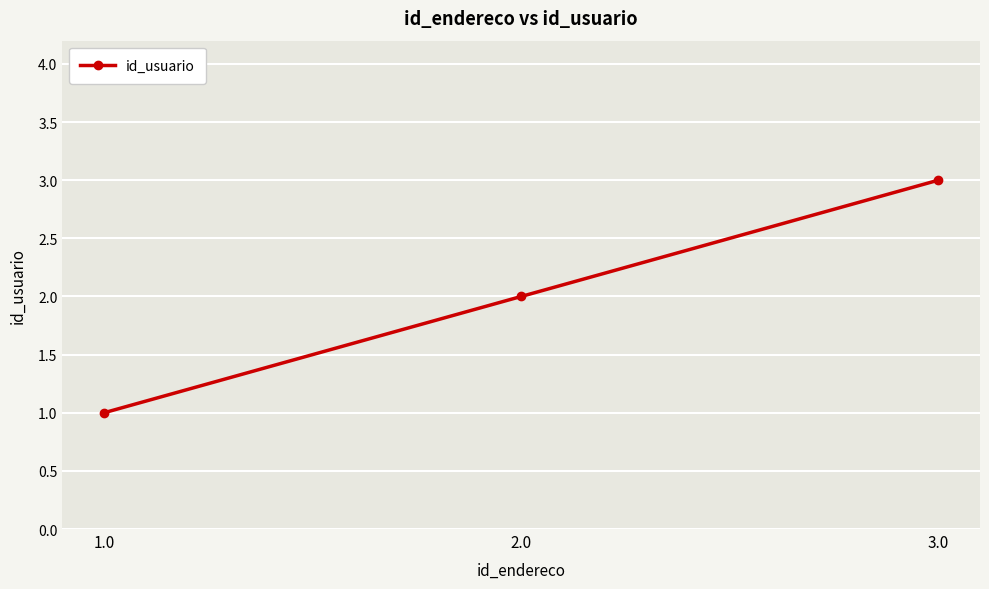

Rank the categories by value from highest to lowest.

3.0, 2.0, 1.0